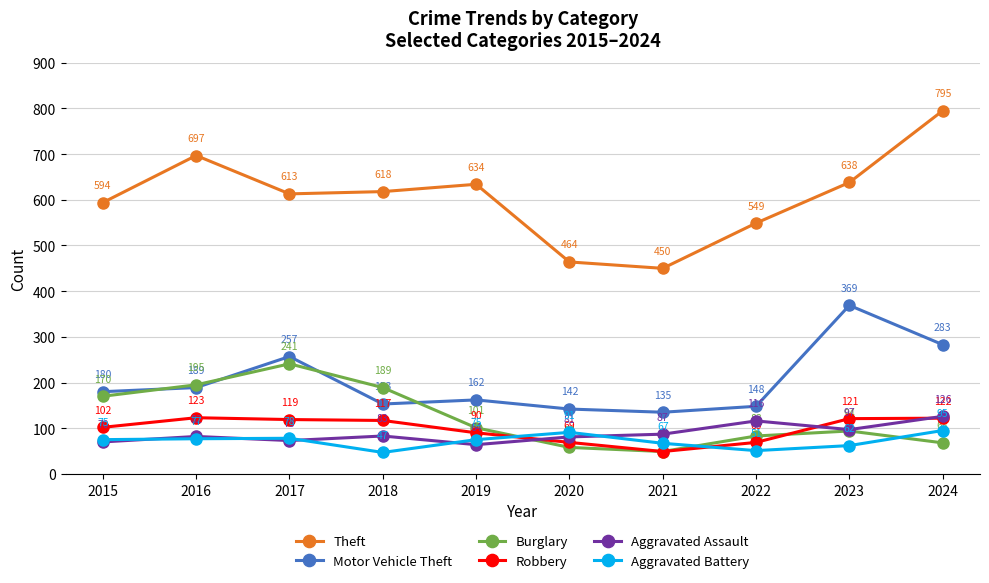

How many categories are shown in the chart?

10